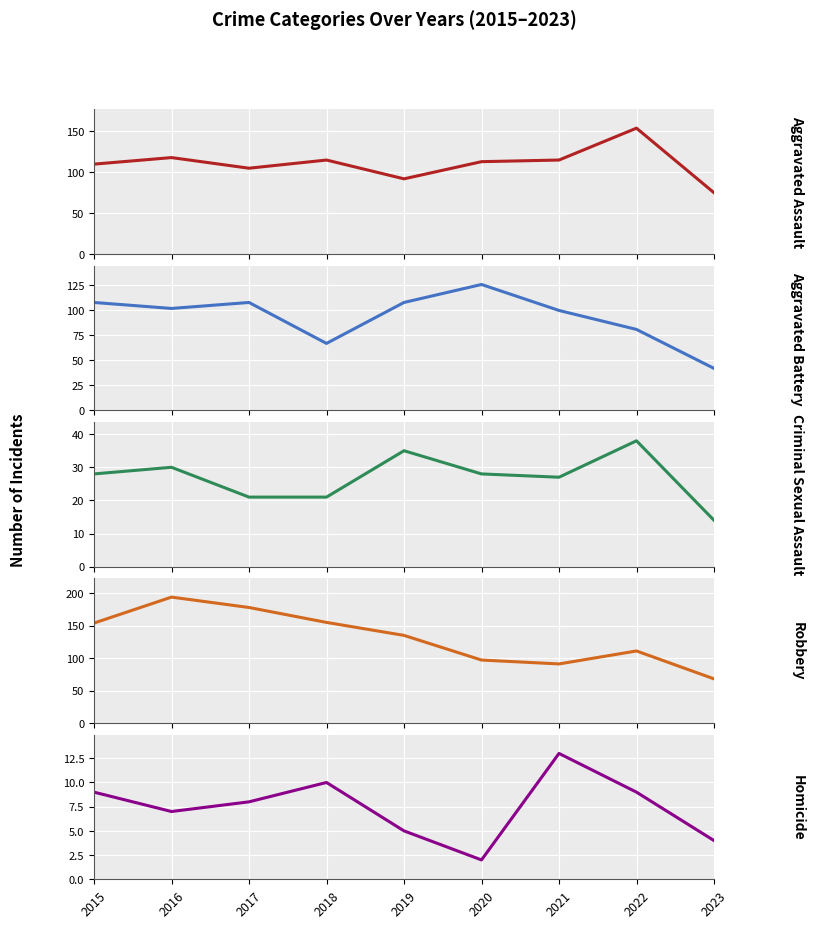

At which label does Criminal Sexual Assault first exceed 28?

2016